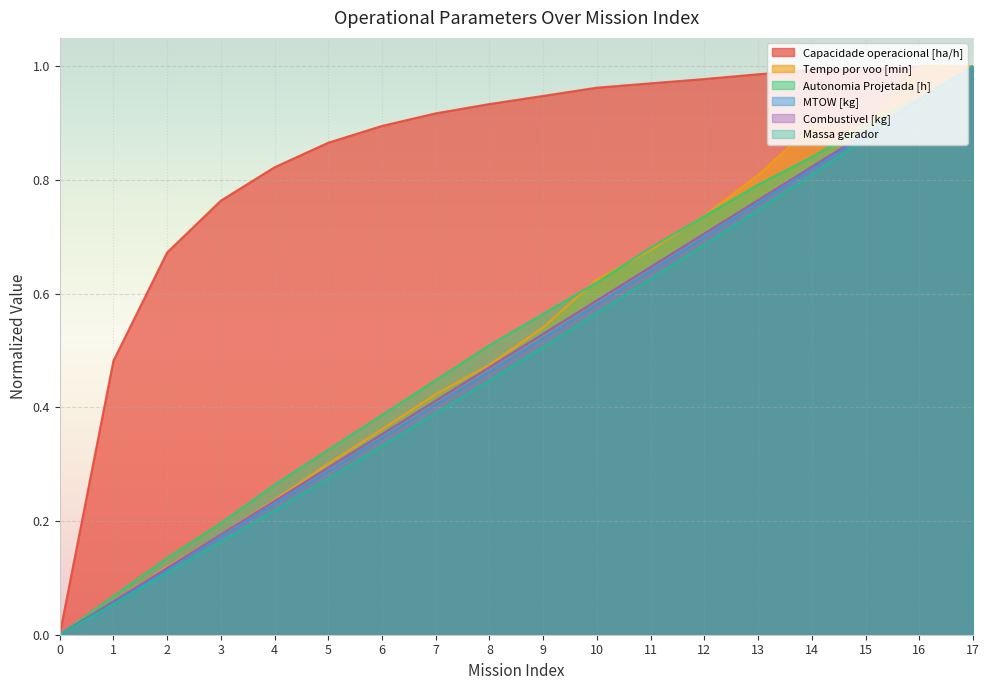

The value of Capacidade operacional [ha/h] at 8 is 1.3. True or false?

False